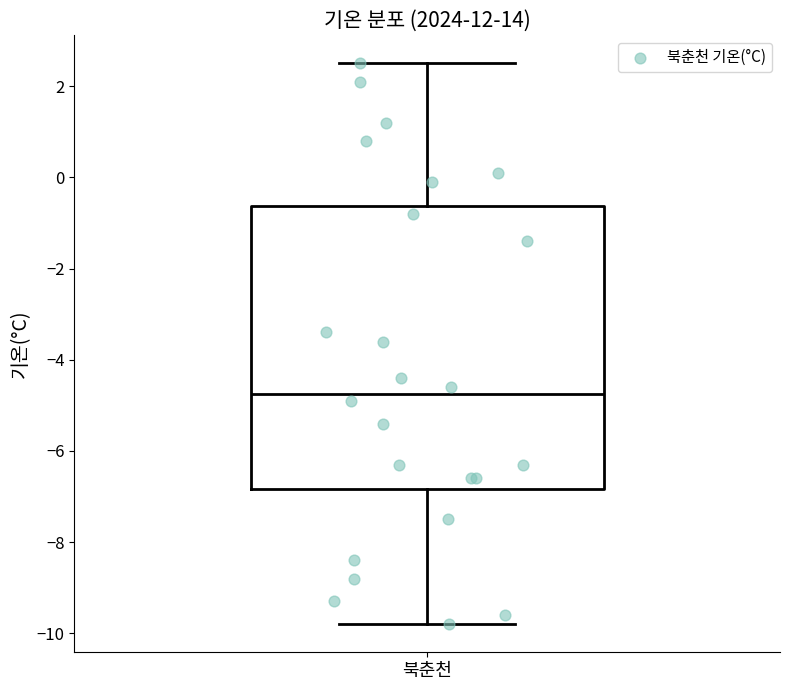

Where is the upper edge of the box for 북춘천 on the y-axis? The values are not printed on the chart, so give them approximately, as read against the axis.

-0.6